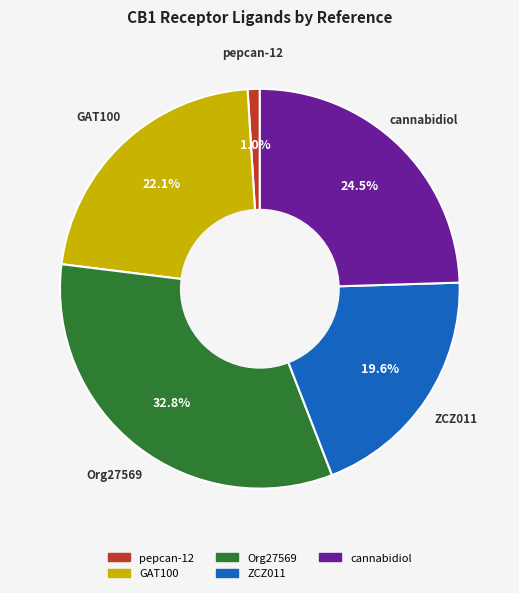

True or false: cannabidiol accounts for 34% of the total.

False